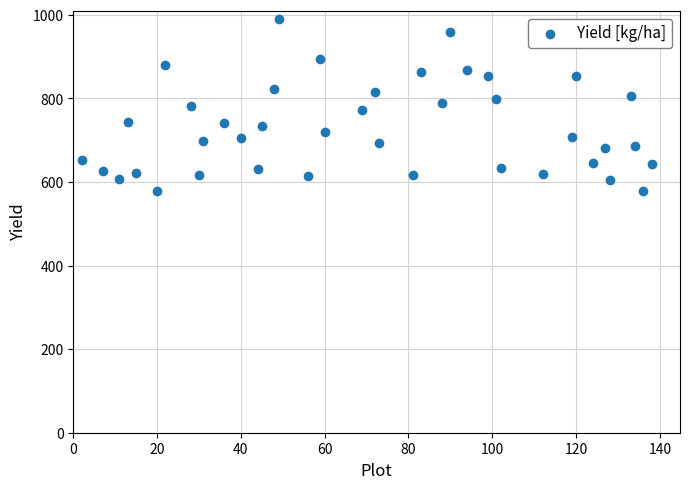

What is the range of X values (max minus min)?

136.0